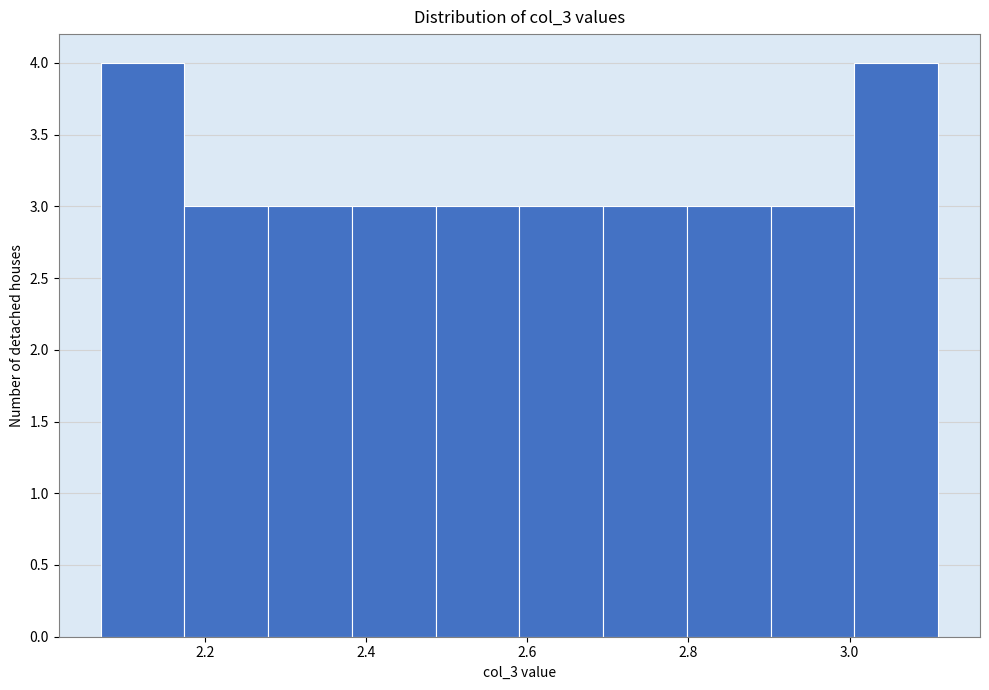

How tall is the bar that spans 2.18 to 2.28 on the x-axis? Neither the bar edges nor the heights are printed on the chart, so give them approximately, as read against the axes.

3